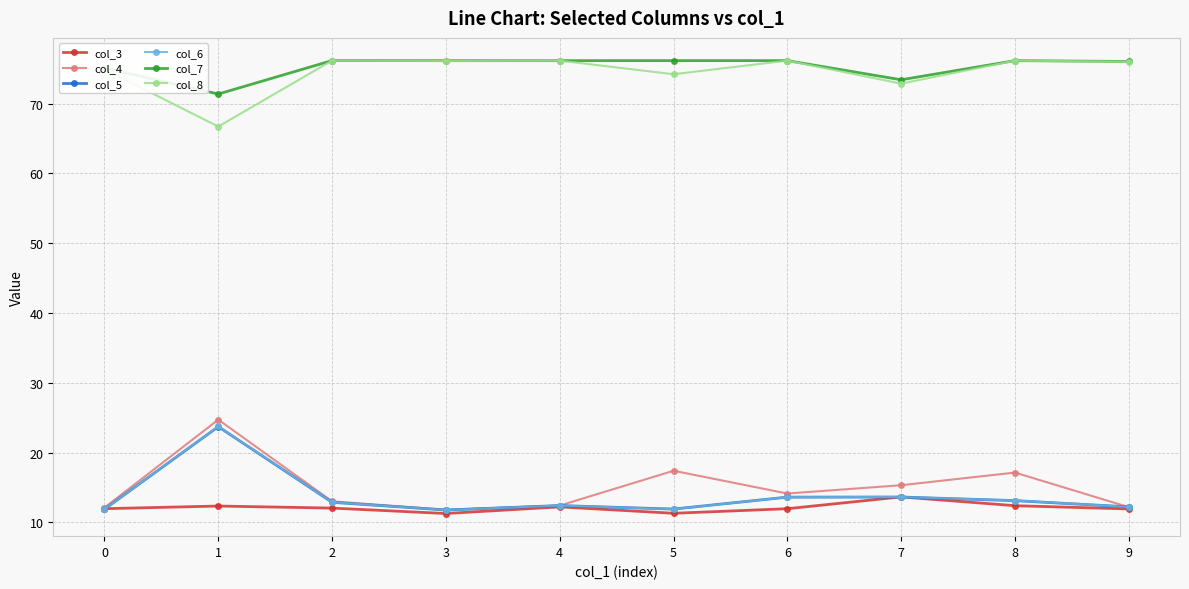

What are all the series names shown in the legend?

col_3, col_4, col_5, col_6, col_7, col_8